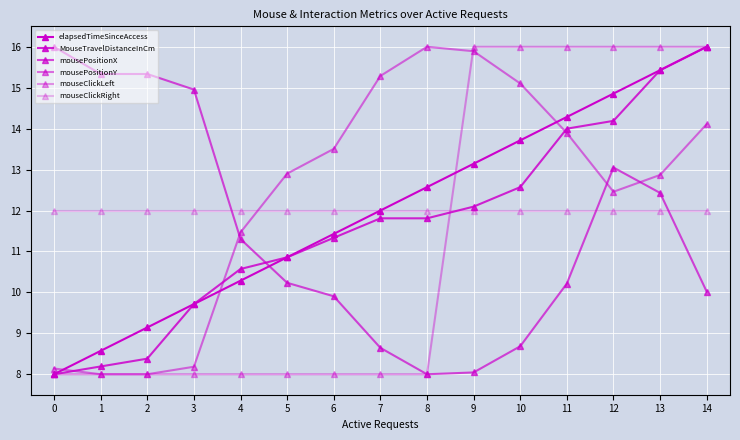

At which label is mousePositionY closest to 12?

12